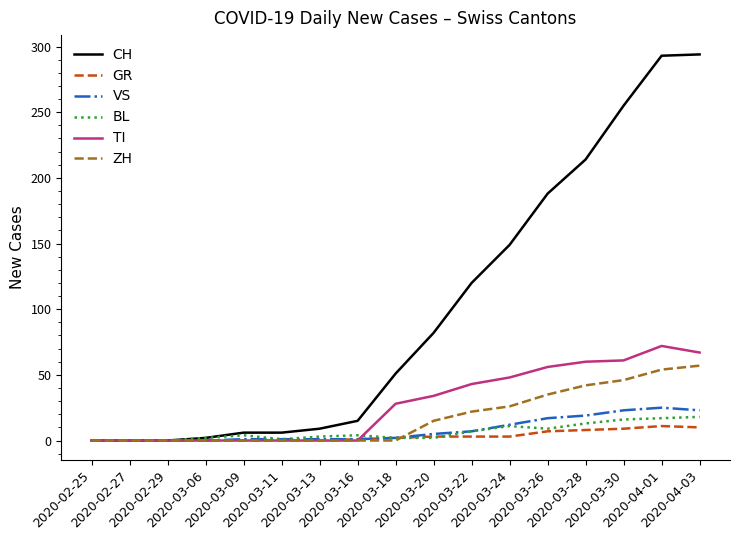

At which label is TI closest to 36?

2020-03-20